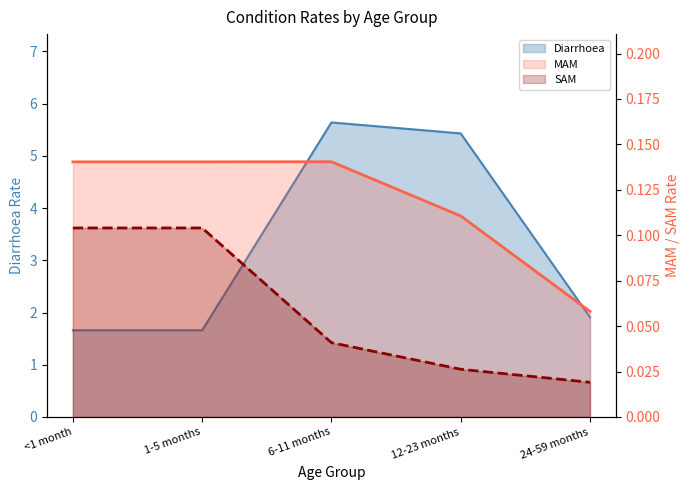

At which label does SAM reach its peak?

<1 month